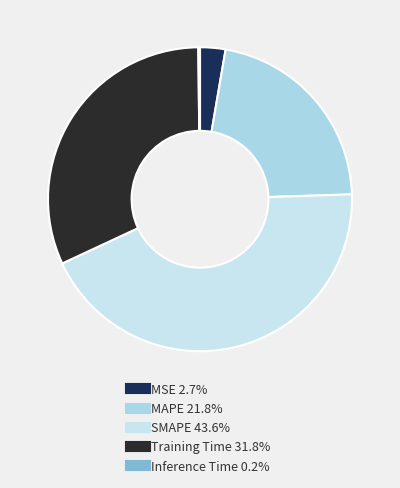

What percentage is the SMAPE slice, to the nearest percent?

44%